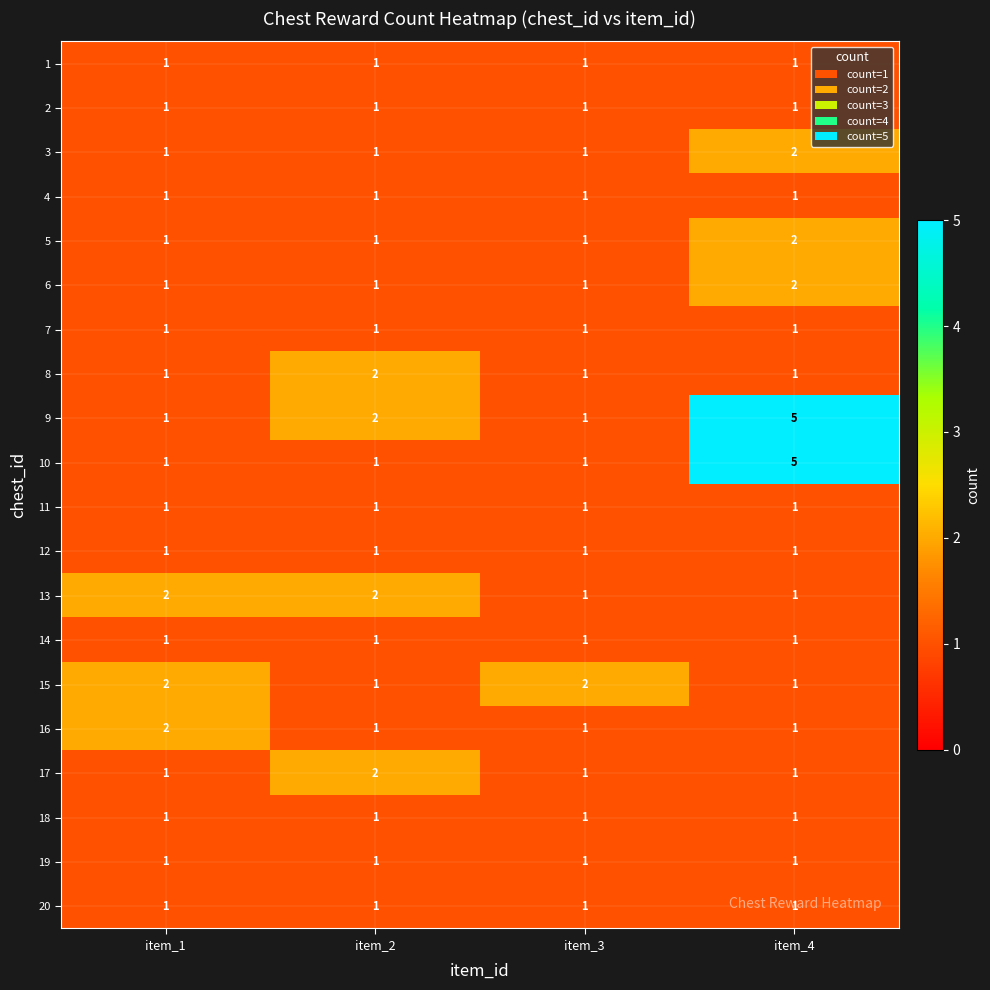

Between item_2 and item_4, which series saw the biggest shift?

10